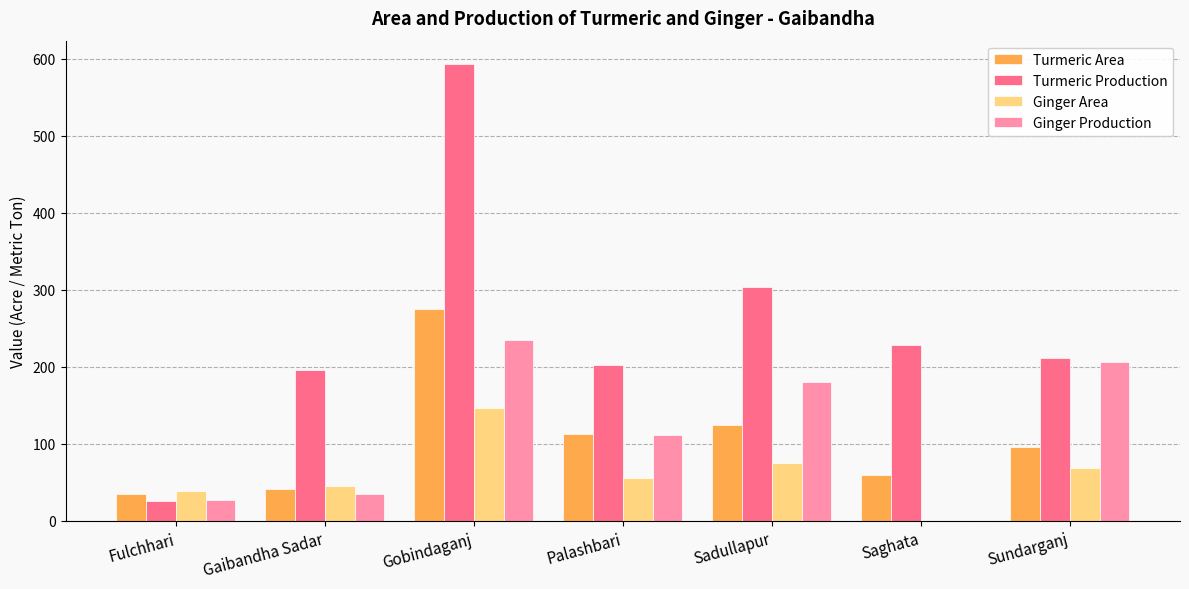

What is the average value of the Turmeric Production series?

252